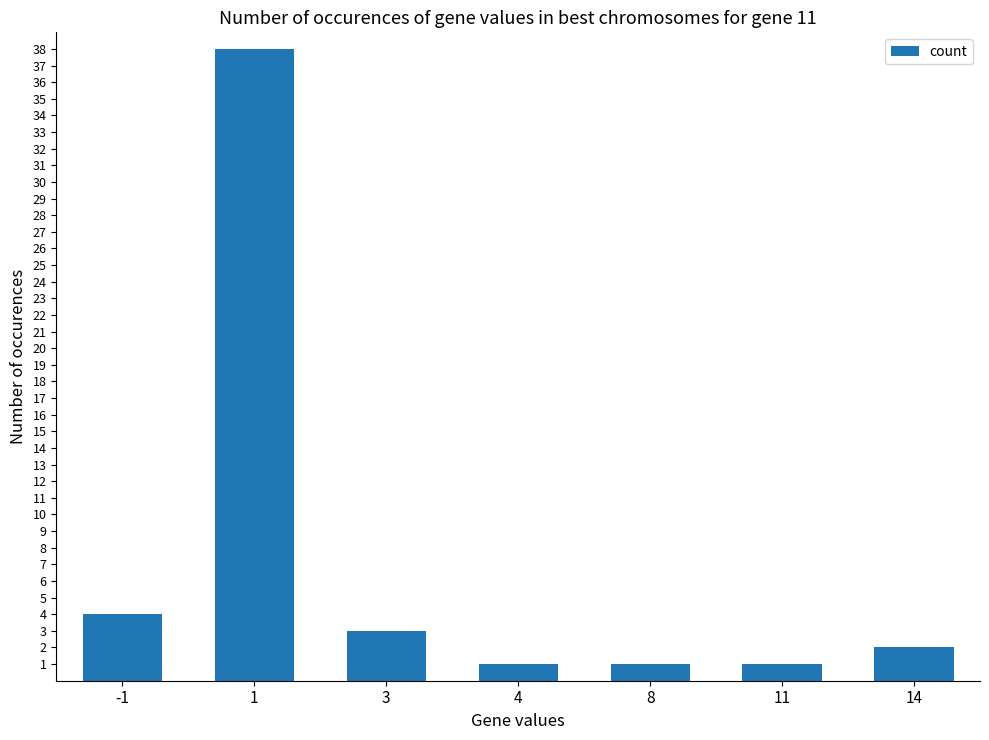

How many series are shown in this chart?

1